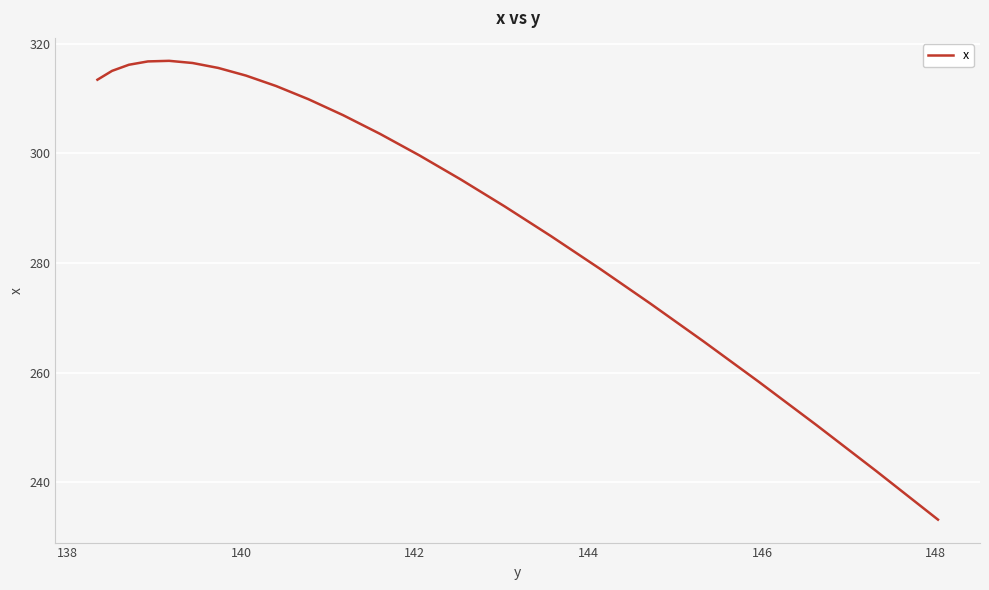

What is the maximum value shown in the chart?

316.9